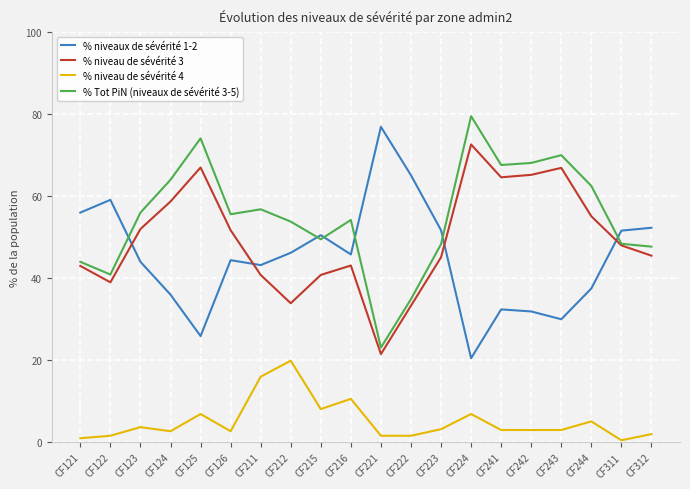

What is the sum of the % niveau de sévérité 4 values at CF242 and CF121?

4.0